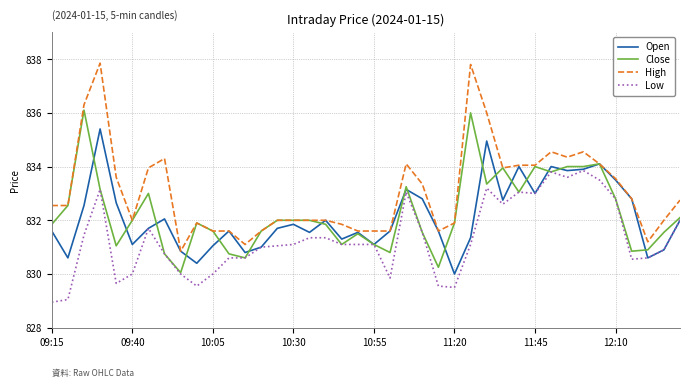

What is the minimum value shown in the chart?

829.0